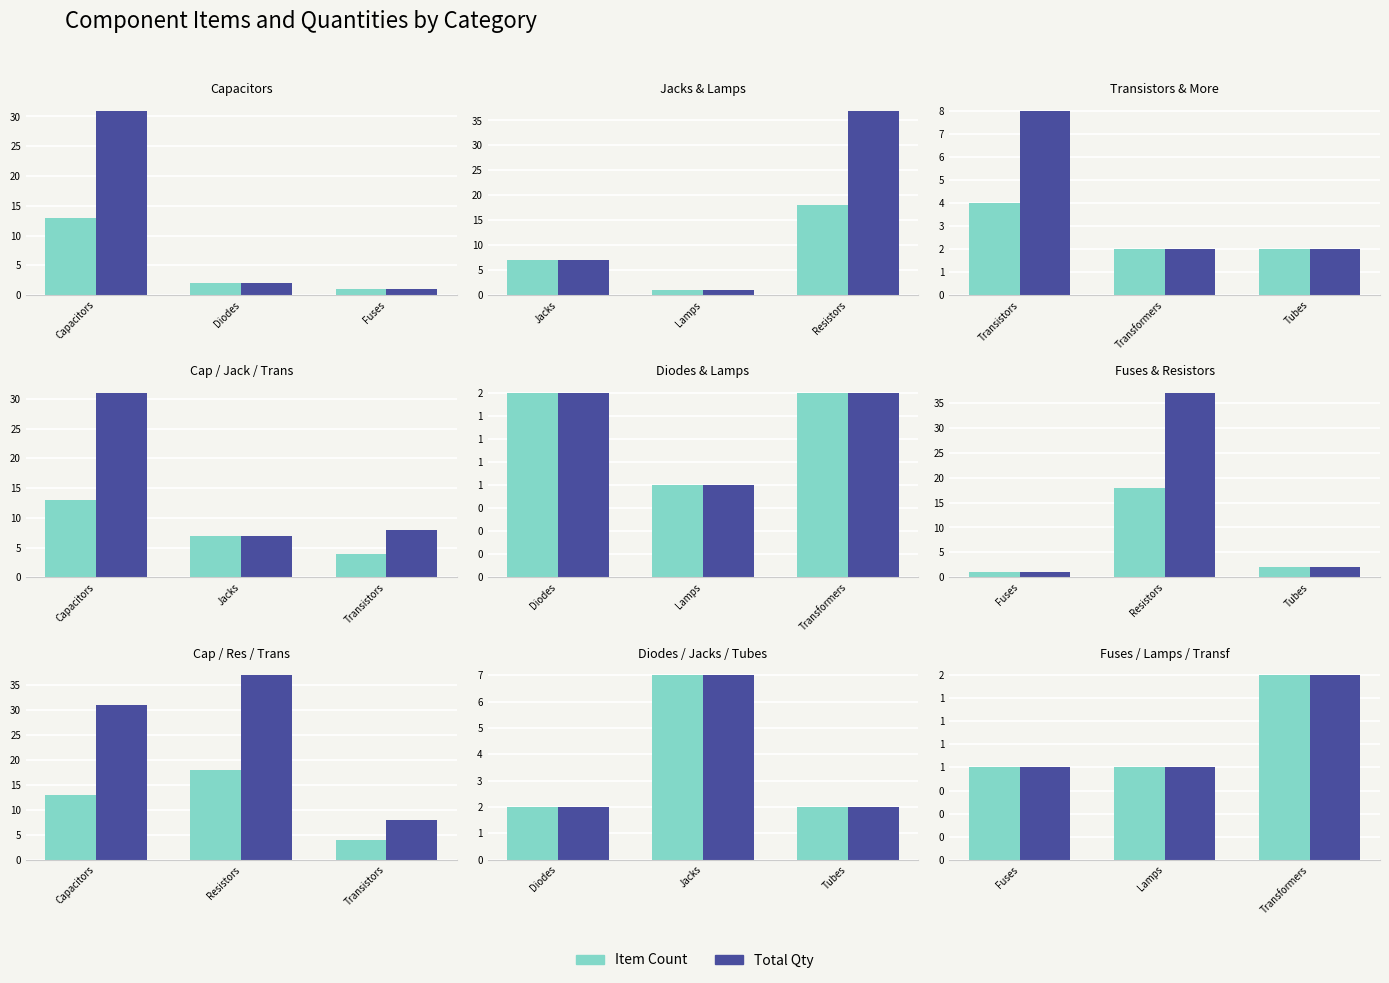

Rank the series by their maximum value, from lowest to highest.

Item Count, Total Qty